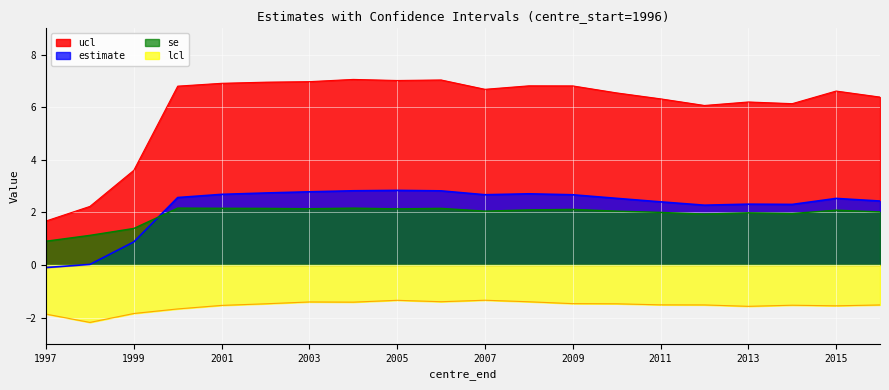

True or false: estimate and lcl cross at least once.

False